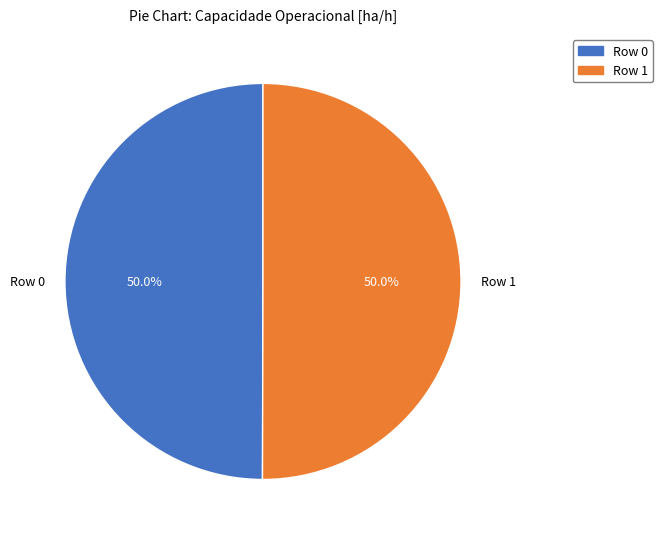

How much of the chart is everything except Row 1?

50.0%